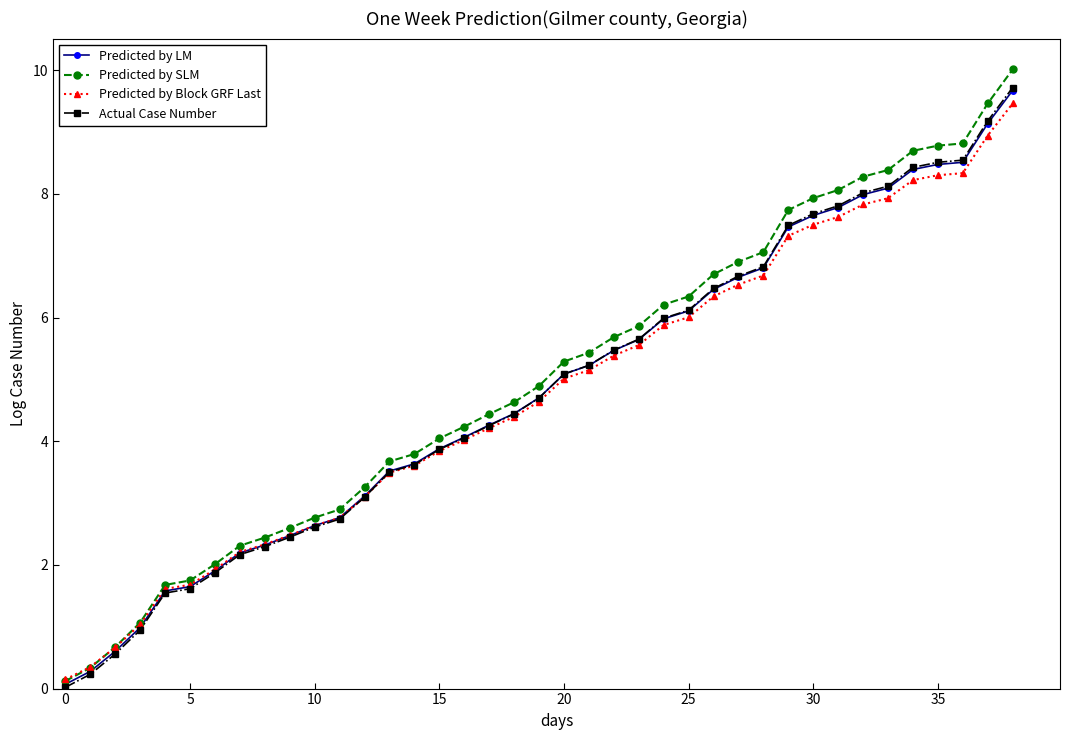

What is the maximum value for Predicted by LM?

9.7